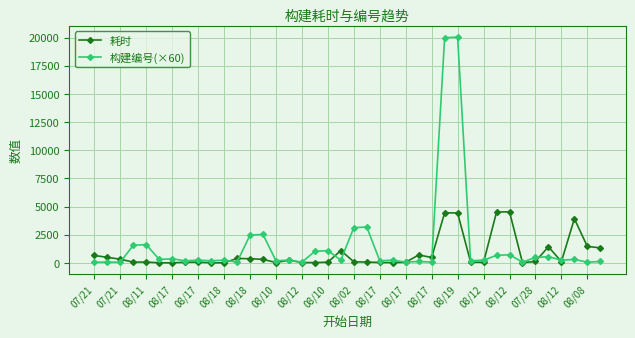

Rank the series by their maximum value, from highest to lowest.

构建编号(×60), 耗时